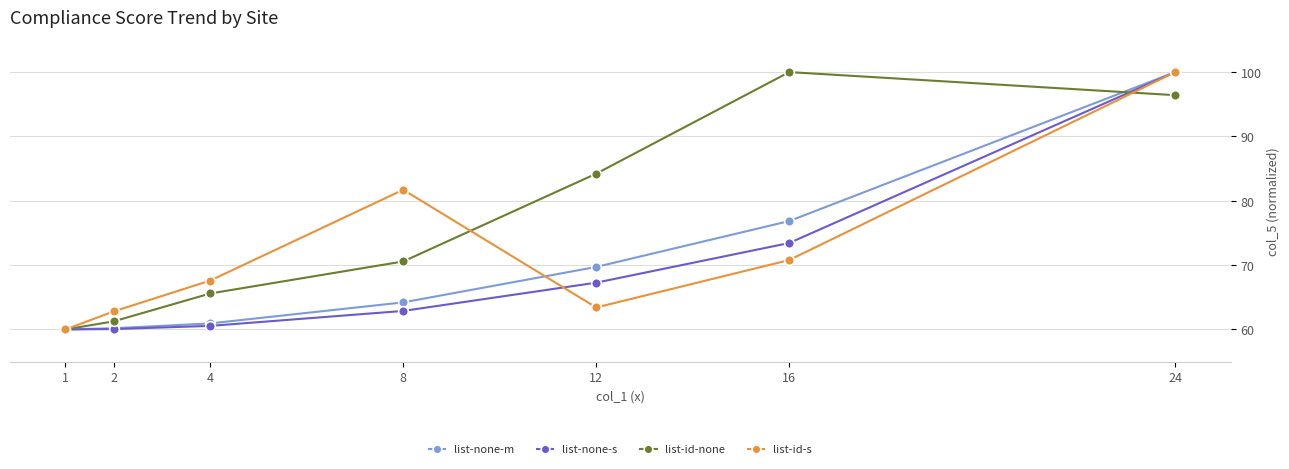

Is this an area chart (filled region under the line)?

No